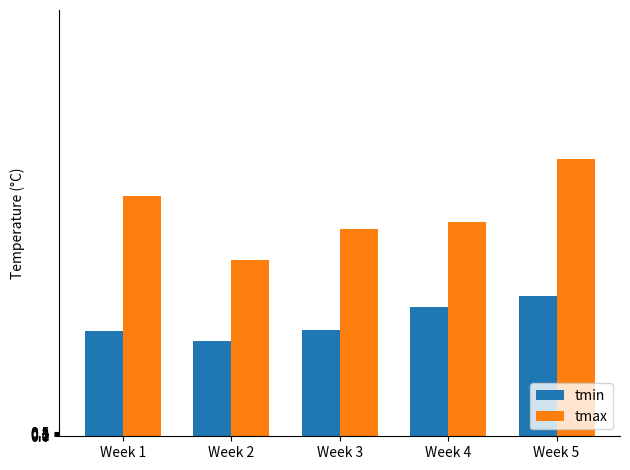

What is the difference between the tmax values at Week 2 and Week 3?

3.7